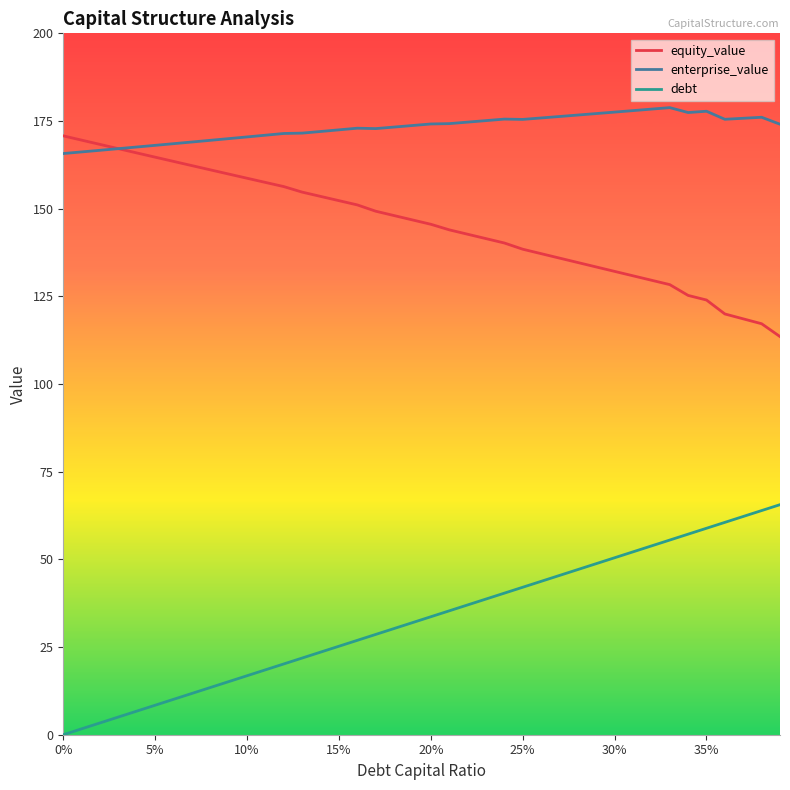

How many lines are shown in the chart?

3